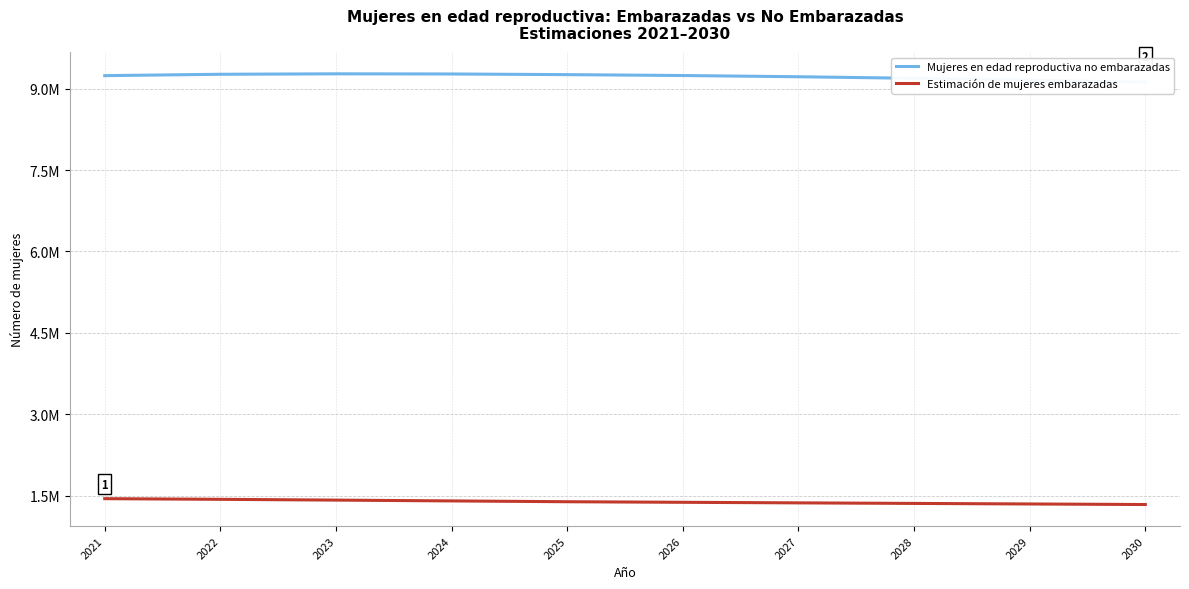

Is it true that Estimación de mujeres embarazadas equals 601015.6 at 2030?

False